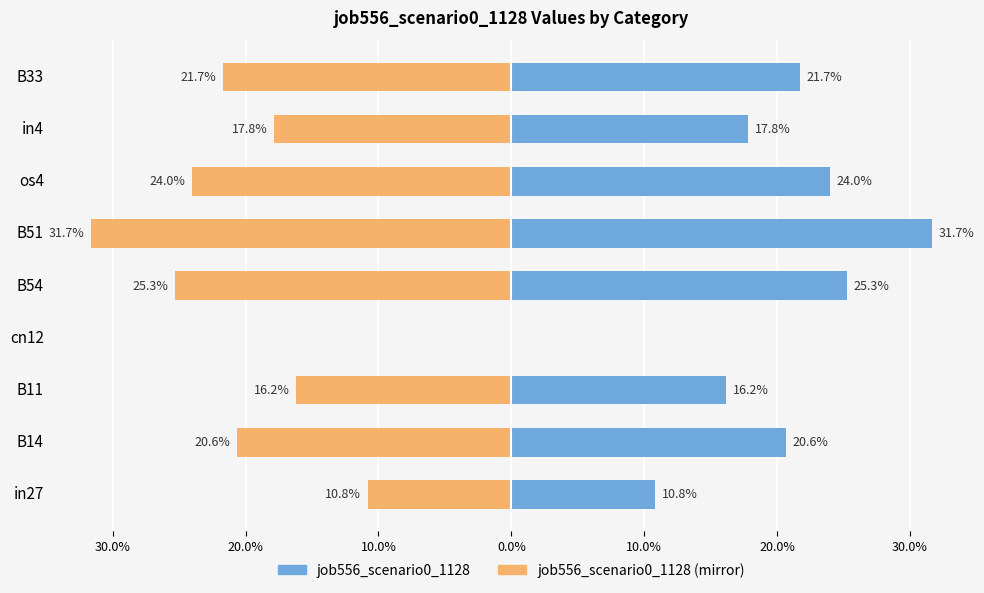

How many negative values does the job556_scenario0_1128 (mirror) series have?

8